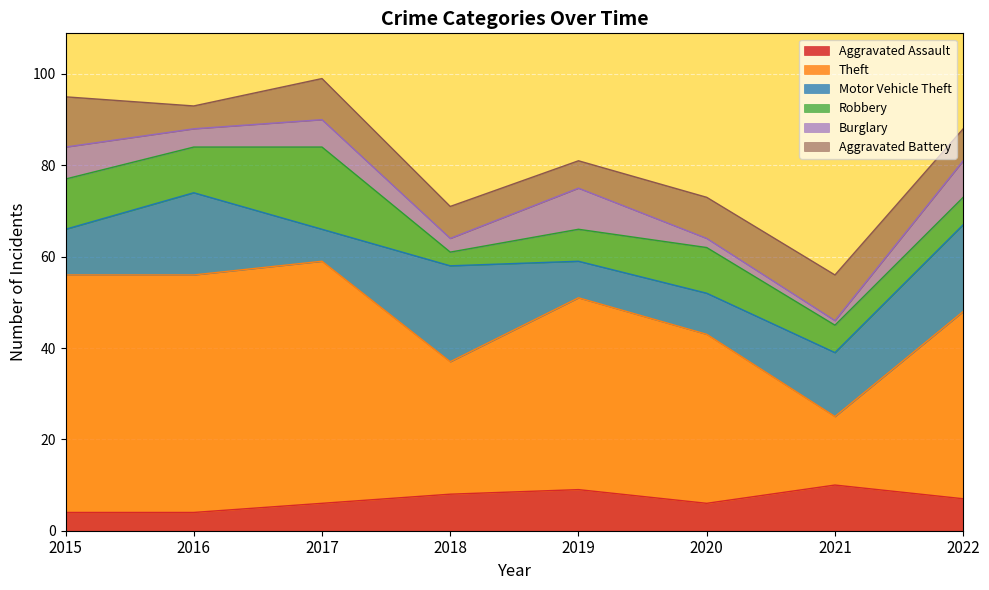

How many lines are shown in the chart?

6